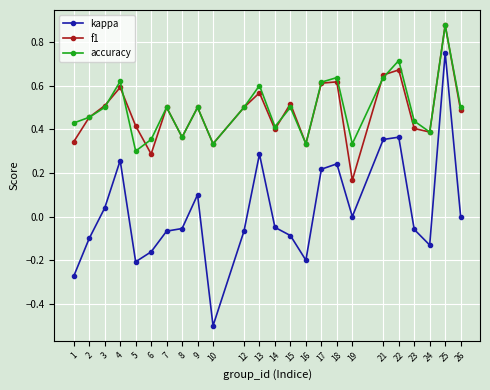

Which series changed the most between 12 and 25?

kappa